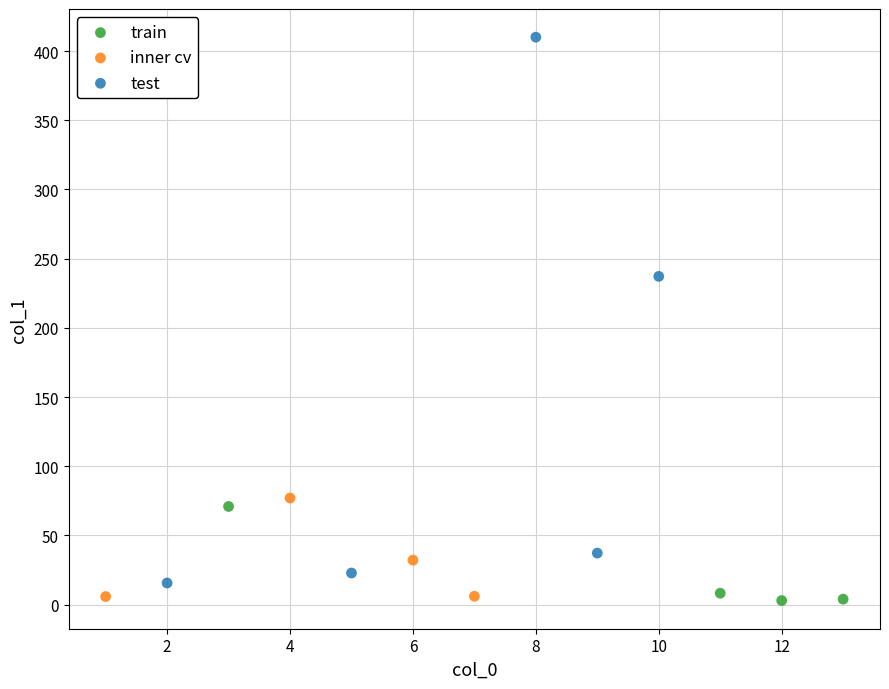

Which series has the widest spread of Y values?

test